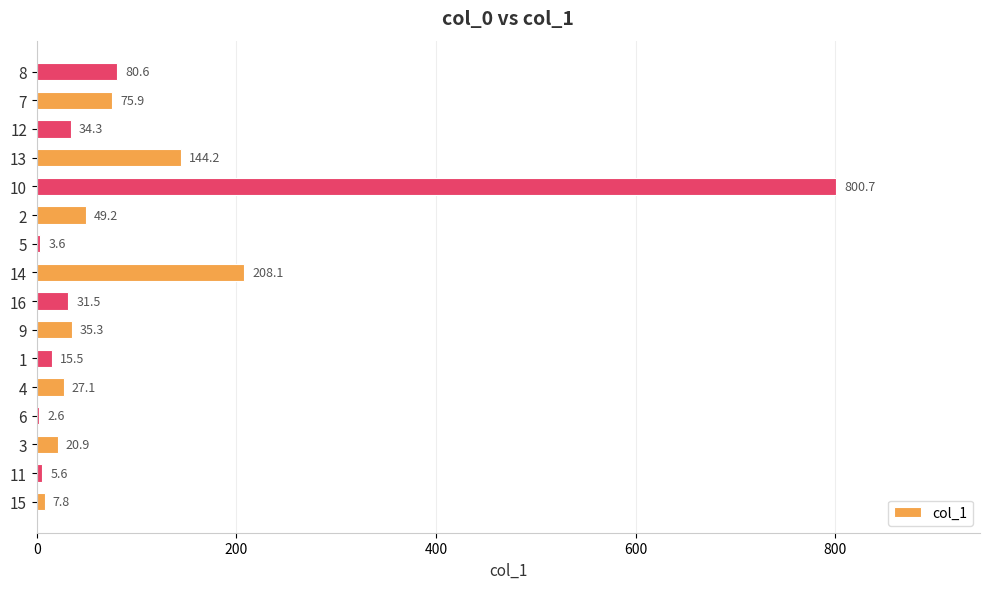

At which label is the value closest to 401?

14